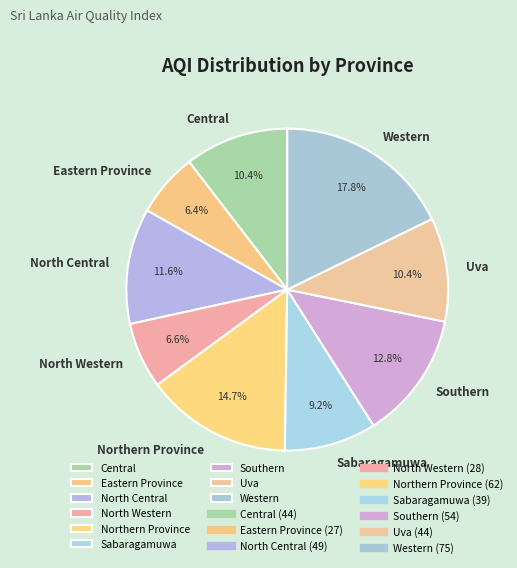

True or false: North Central accounts for 1% of the total.

False